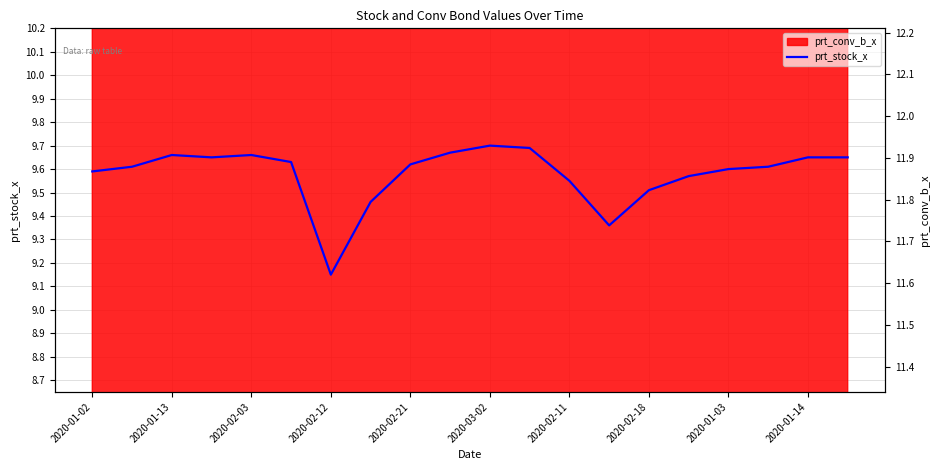

How many categories are shown in the chart?

20